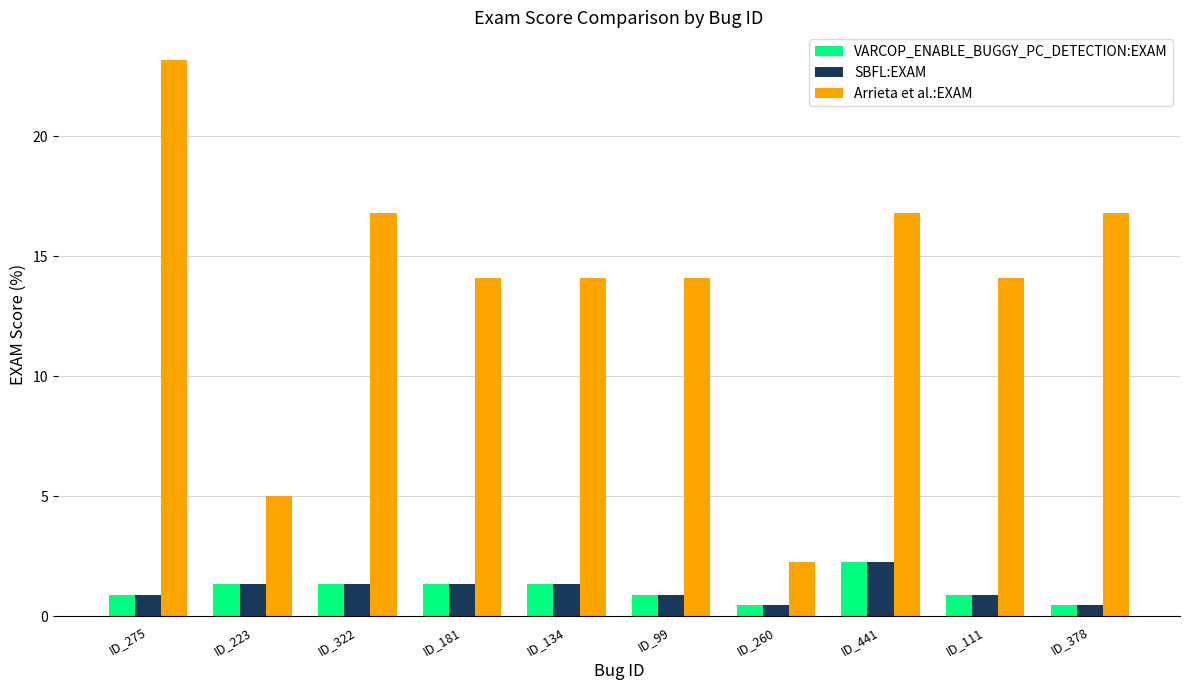

What is the minimum value shown in the chart?

0.5